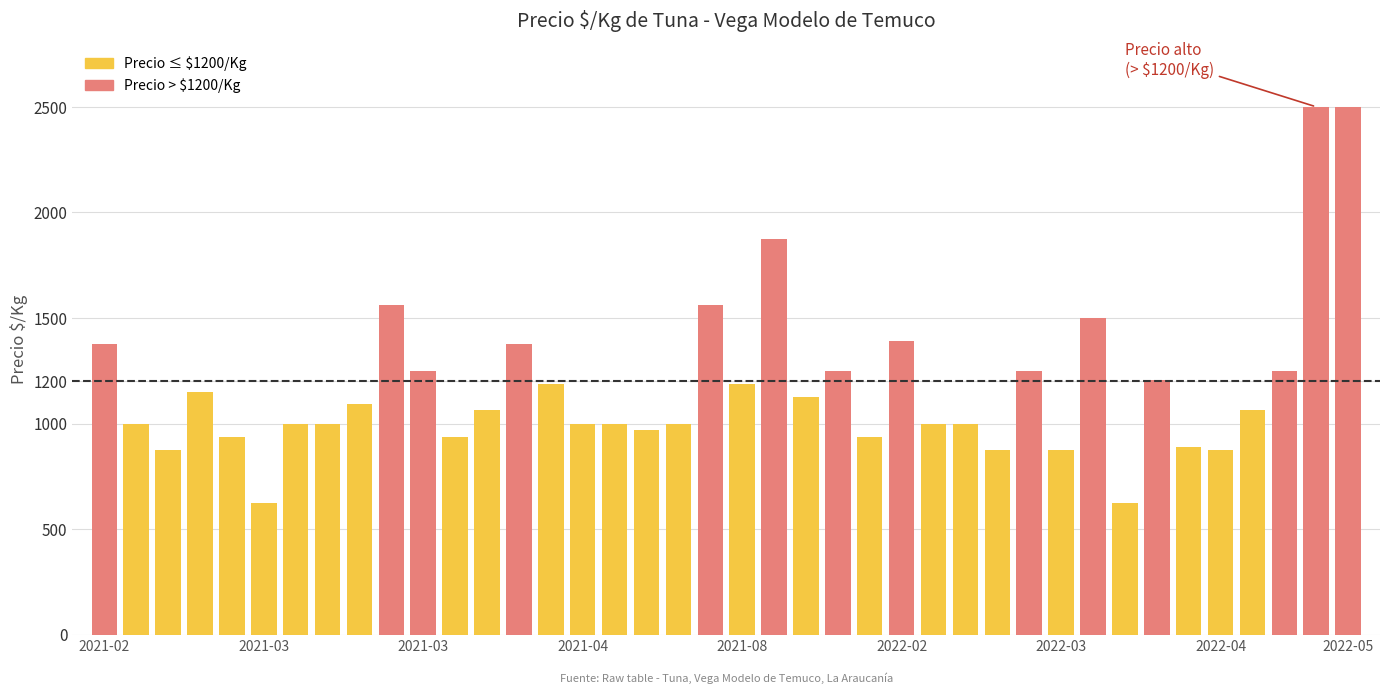

List the labels in order of Precio minimo value, smallest first.

5, 32, 2, 28, 30, 35, 34, 4, 11, 24, 17, 1, 6, 7, 15, 16, 18, 26, 27, 12, 36, 8, 22, 3, 14, 20, 33, 10, 23, 29, 37, 0, 13, 25, 31, 9, 19, 21, 38, 39